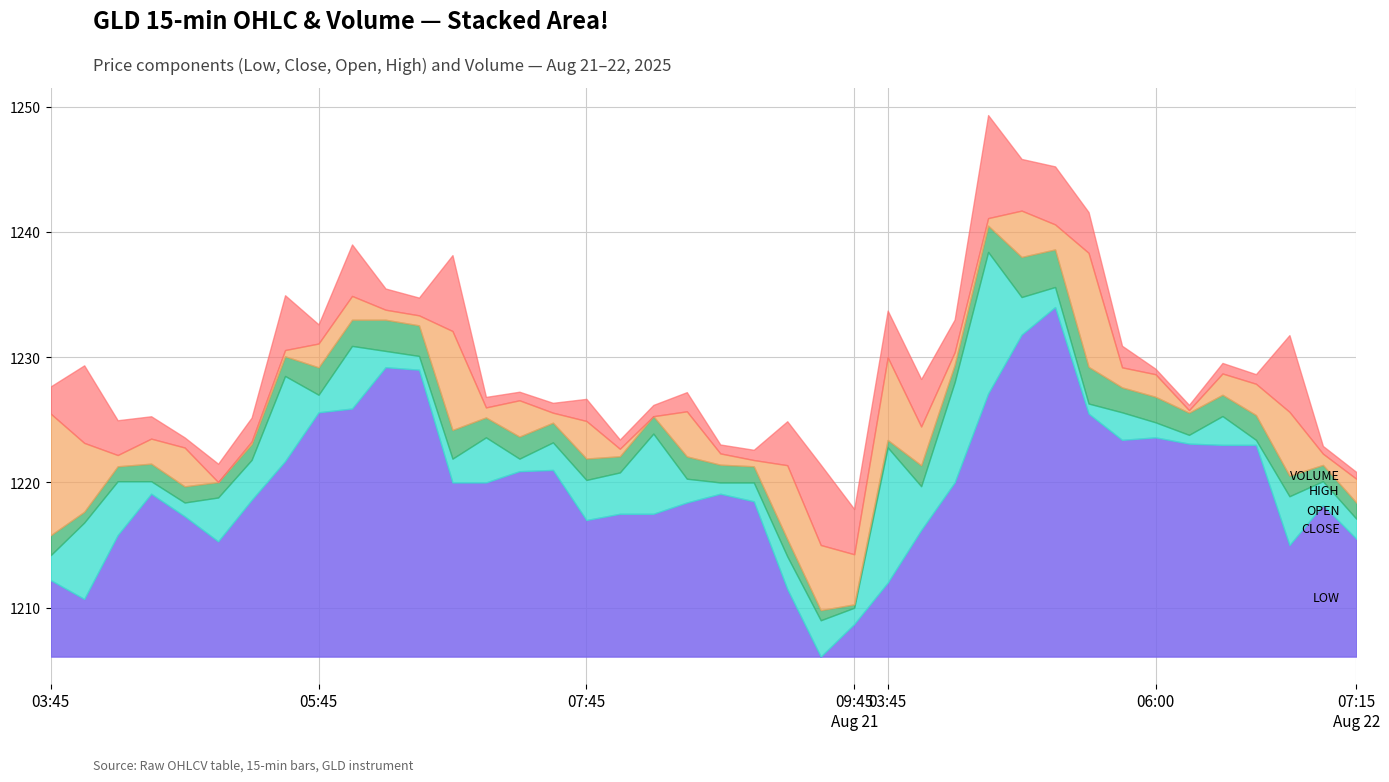

What is the highest value of the Open series?

1238.1